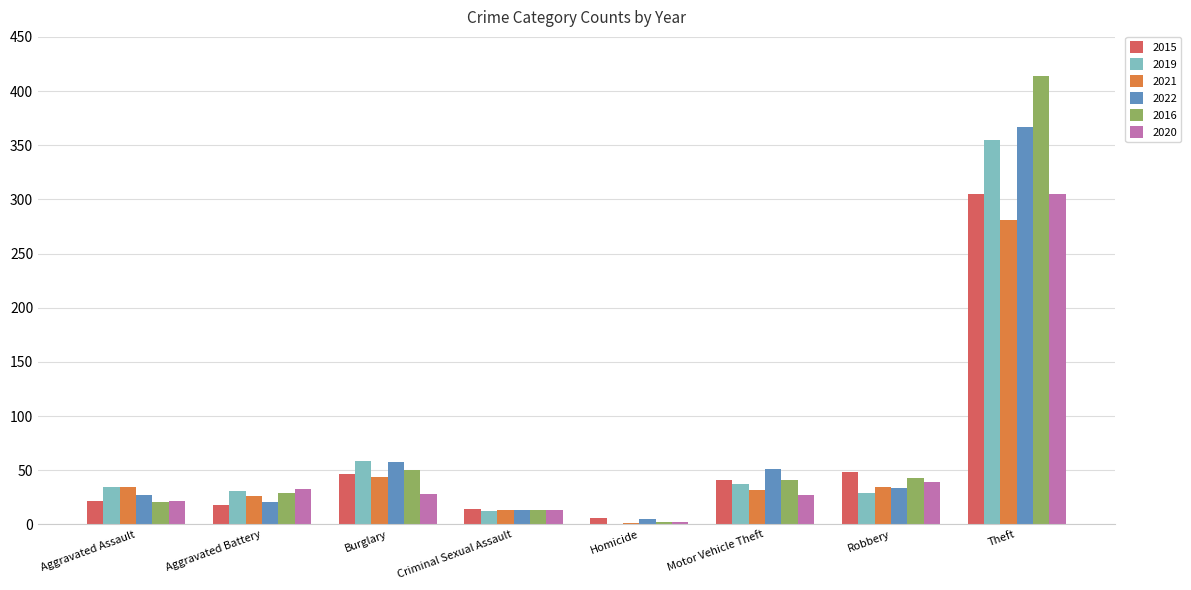

At which label is 2015 closest to 155?

Robbery